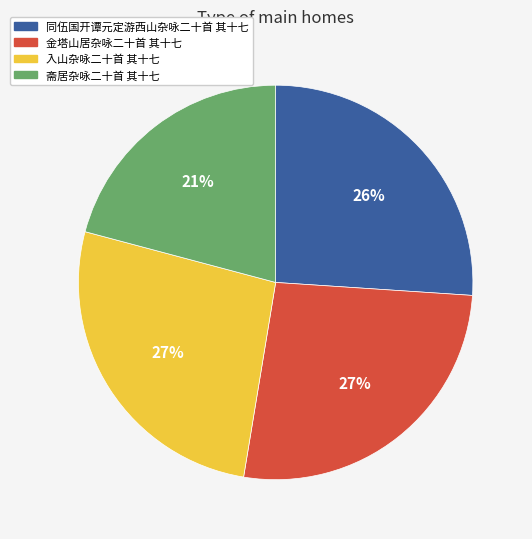

How many segments does this pie chart have?

4